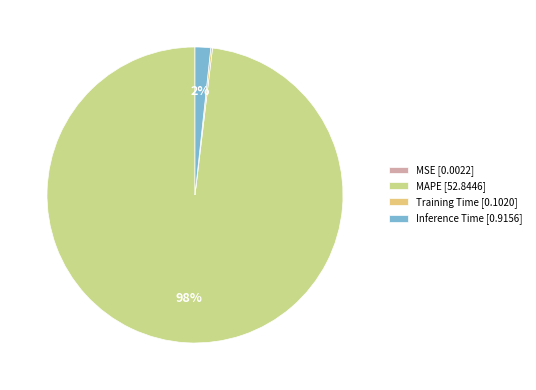

To the nearest percent, what percentage of the pie is Inference Time?

2%